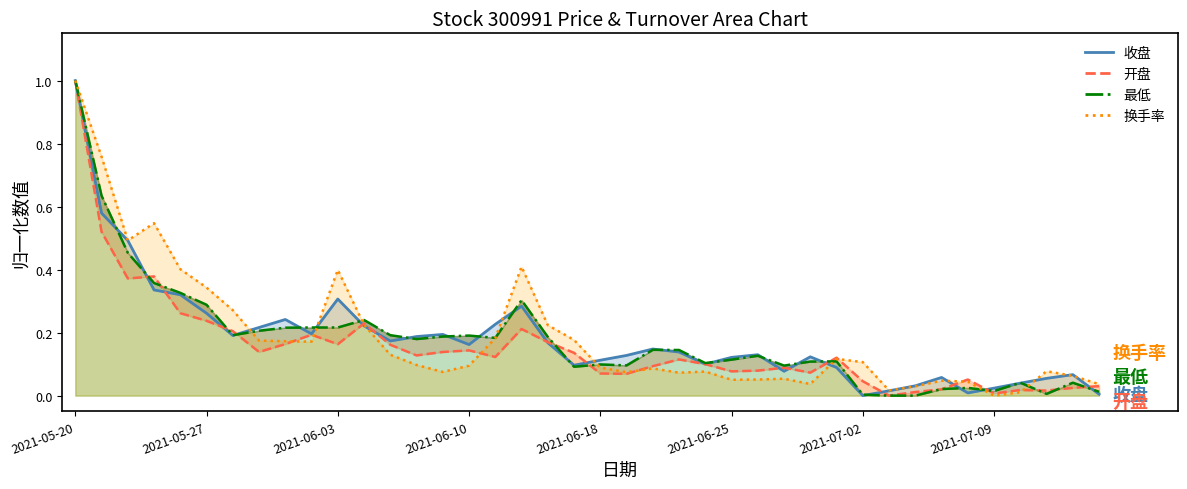

Is the value of 开盘 at 2021-06-29 greater than the value of 最低 at 2021-06-28?

No